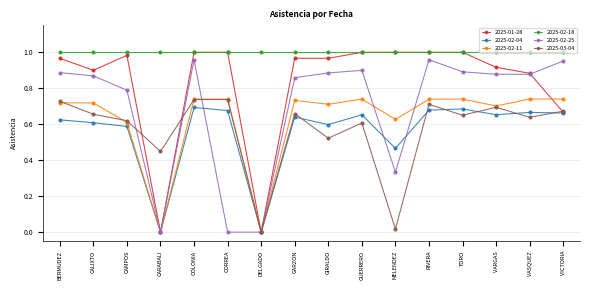

True or false: 2025-03-04 and 2025-02-18 intersect in this chart.

False